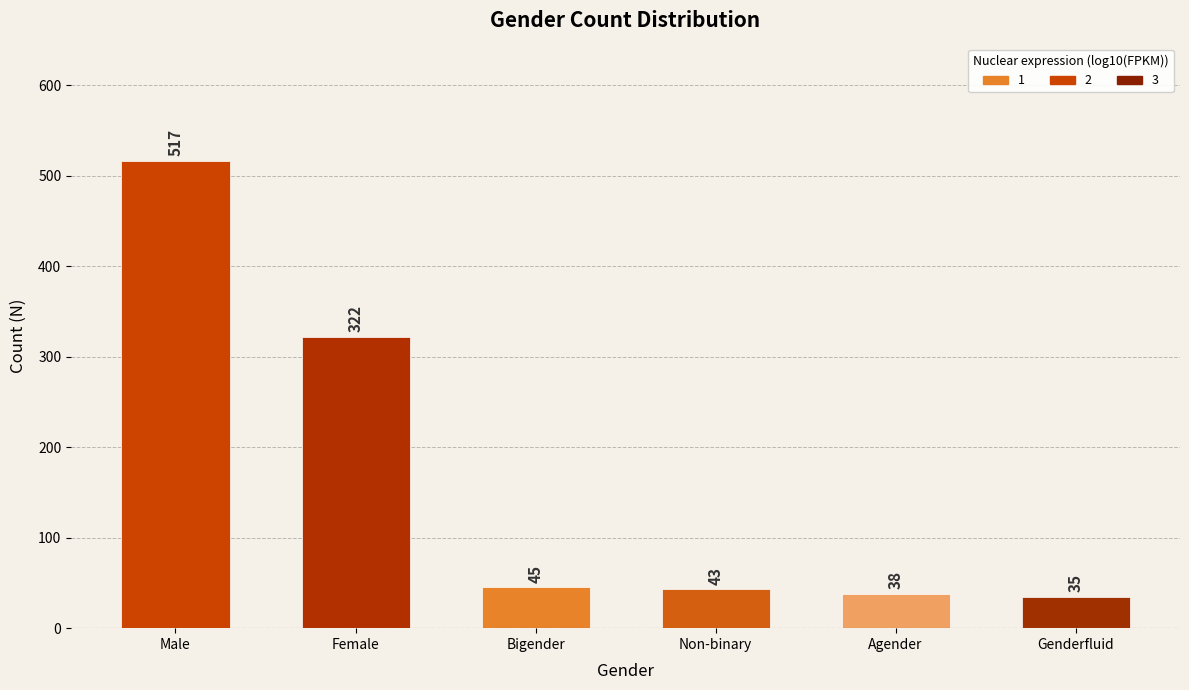

What position from the right is Genderfluid?

1